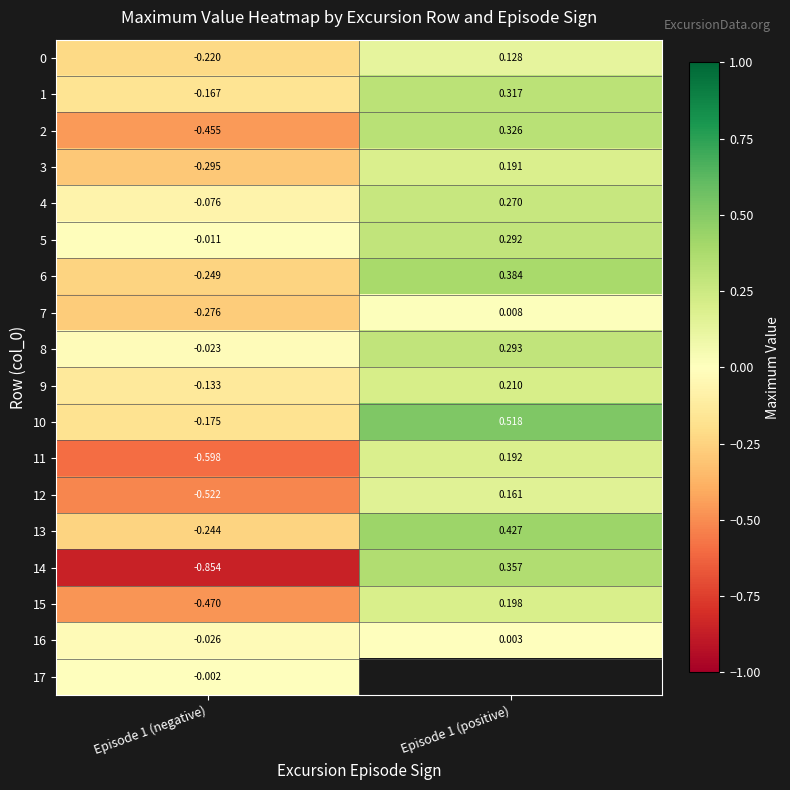

Is the value of 10 at Episode 1 (negative) greater than the value of 9 at Episode 1 (negative)?

No